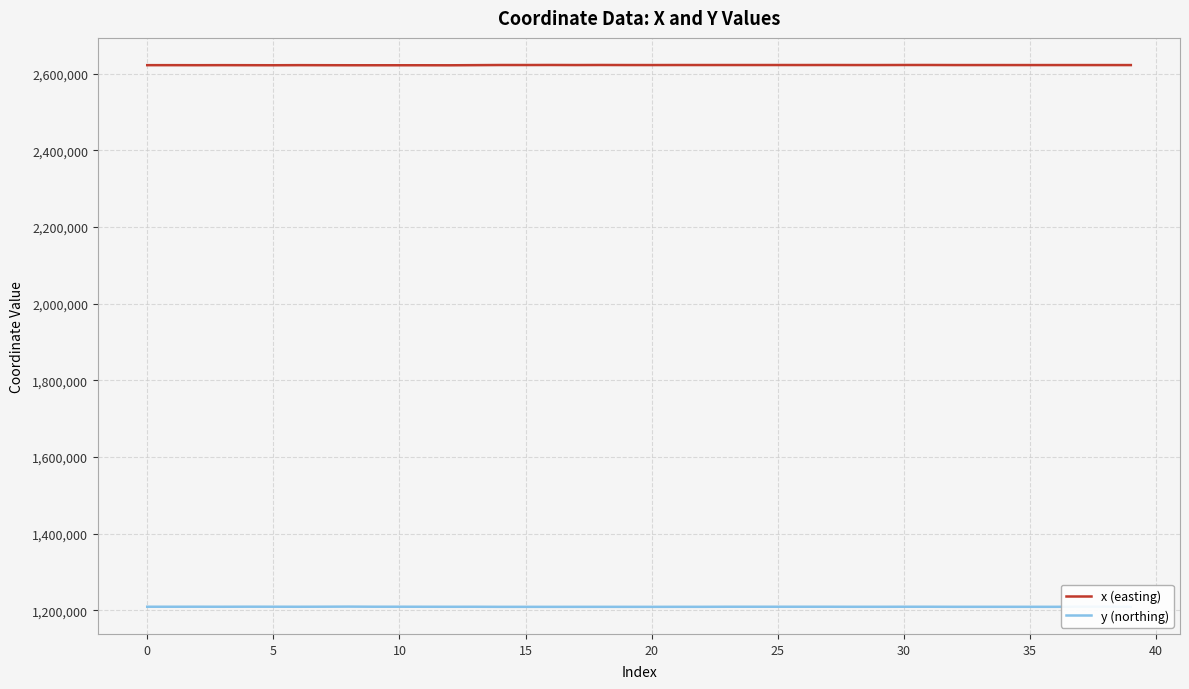

True or false: x (easting) and y (northing) cross at least once.

False